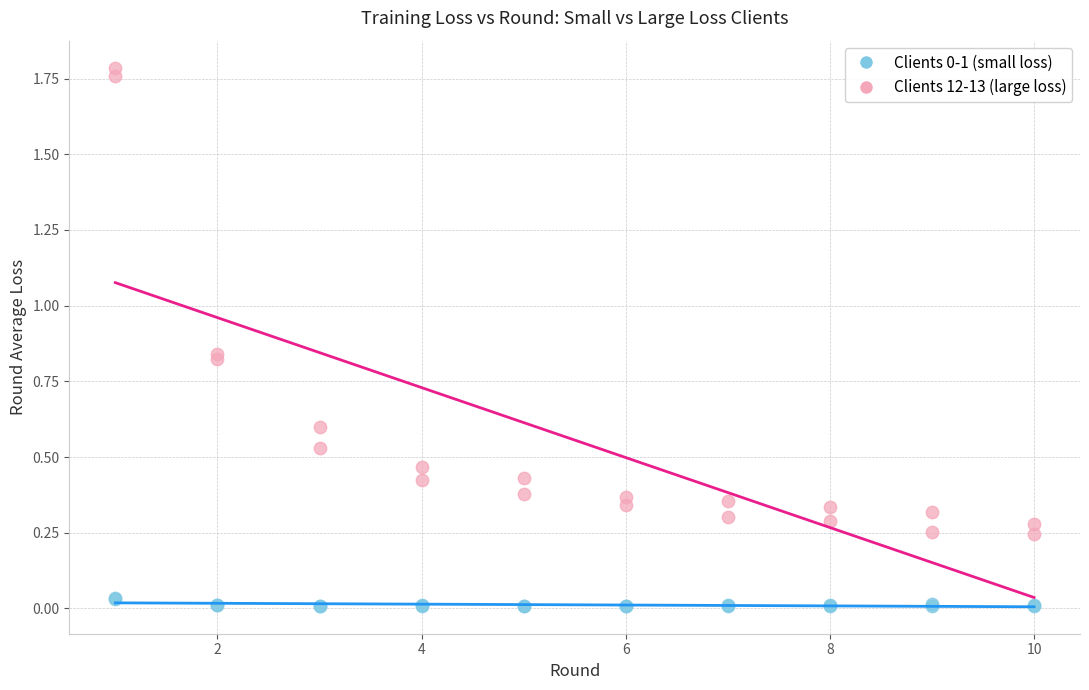

Which series reaches the maximum Y coordinate?

Clients 12-13 (large loss)